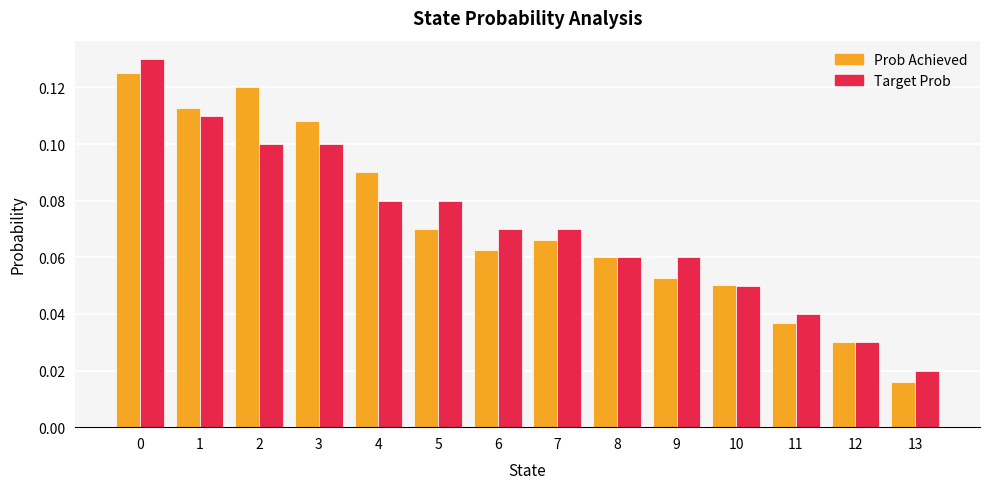

How many bars are there in each group?

2